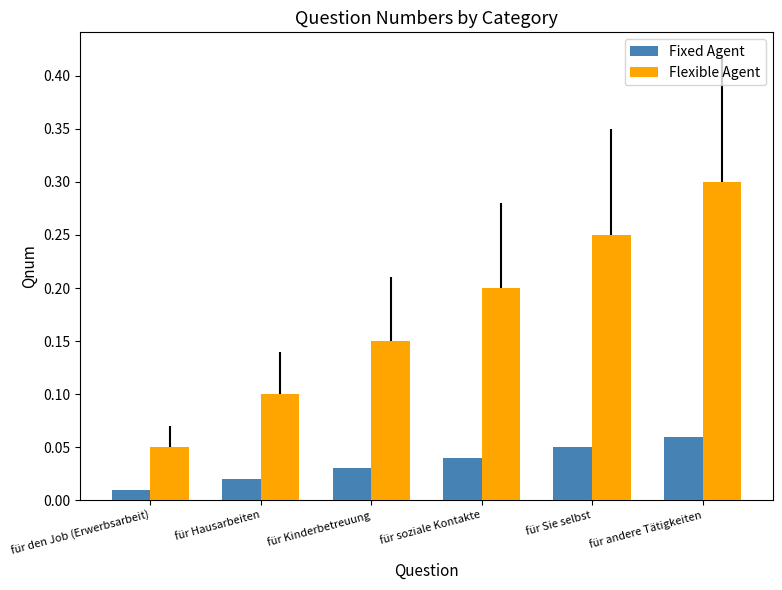

The Fixed Agent series shows 0.1 at für soziale Kontakte. True or false?

False